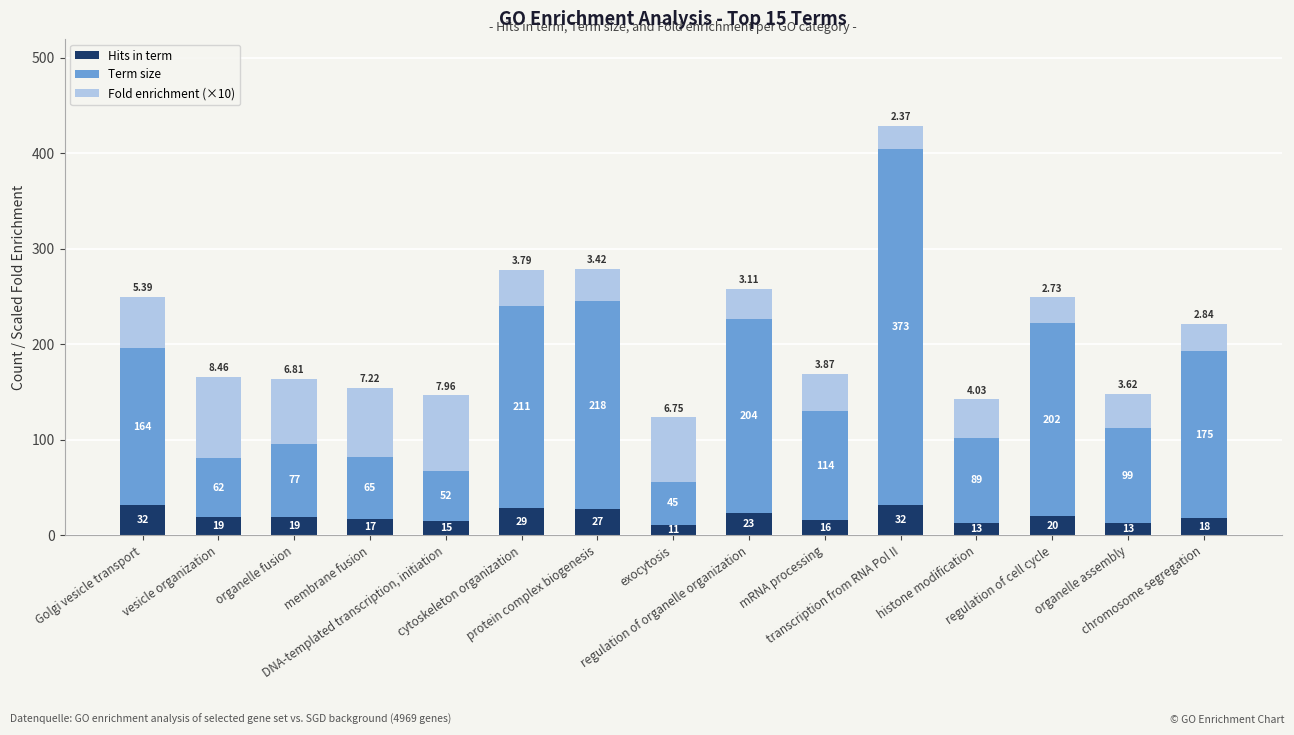

What are all the series names shown in the legend?

Hits in term, Term size, Fold enrichment (×10)